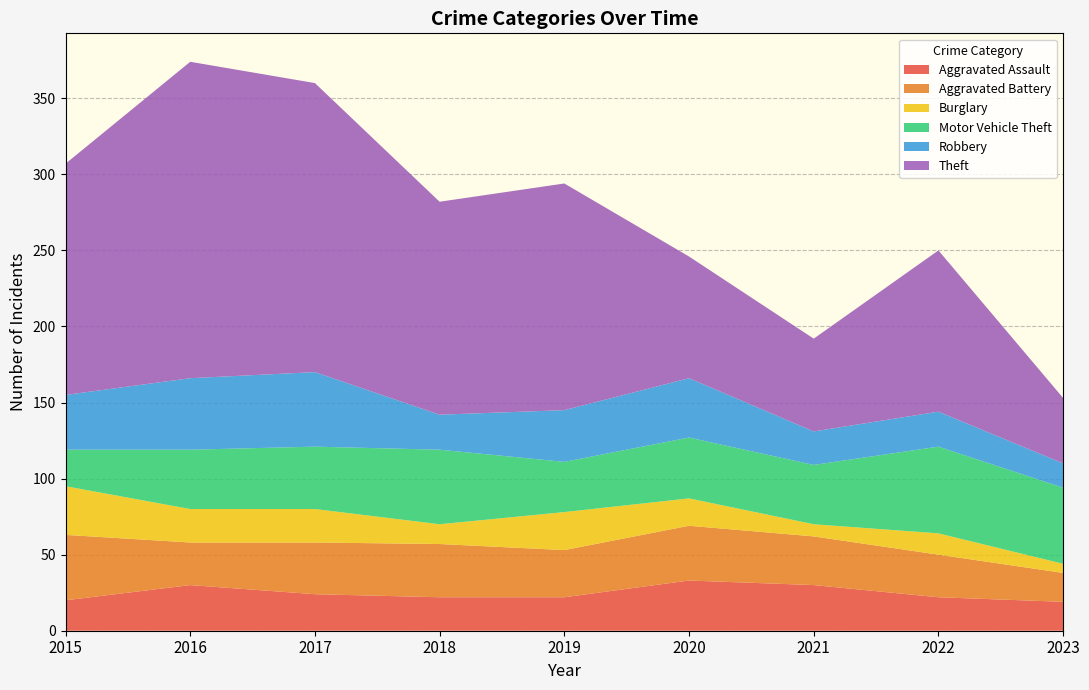

Reading left to right, list all the values displayed in this chart.

Aggravated Assault: 20	30	24	22	22	33	30	22	19
Aggravated Battery: 43	28	34	35	31	36	32	28	19
Burglary: 32	22	22	13	25	18	8	14	6
Motor Vehicle Theft: 24	39	41	49	33	40	39	57	50
Robbery: 36	47	49	23	34	39	22	23	16
Theft: 152	208	190	140	149	80	61	106	43